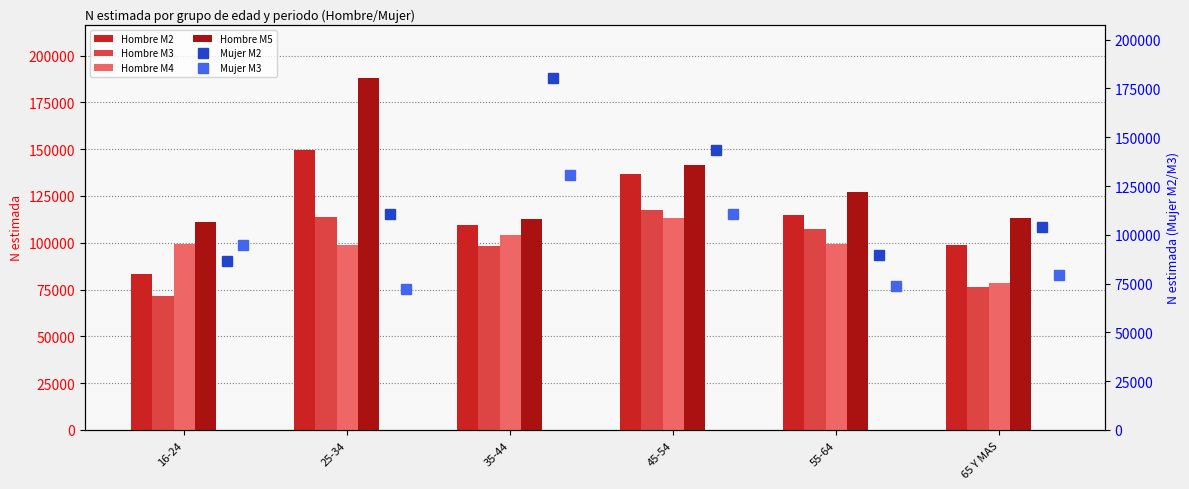

What value does the Hombre M2 series have at 45-54, to the nearest 50?

136750